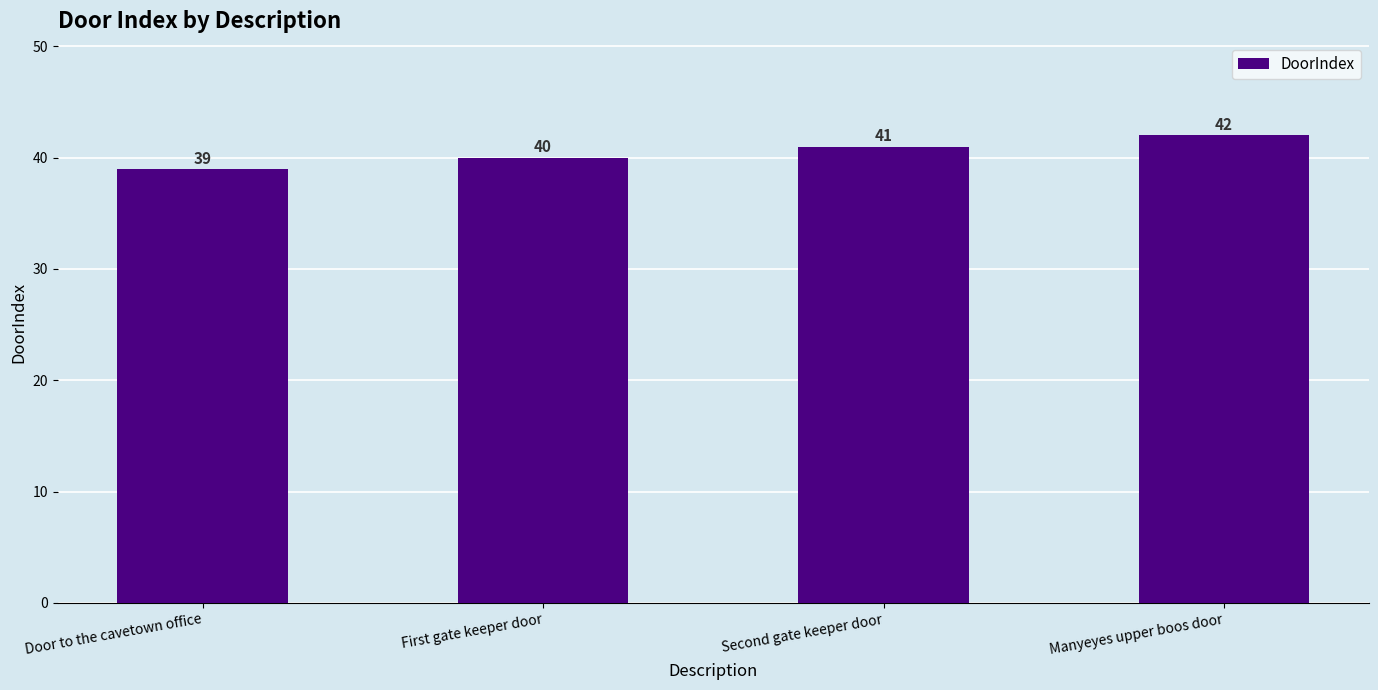

What is the difference between the second highest and second lowest values?

1